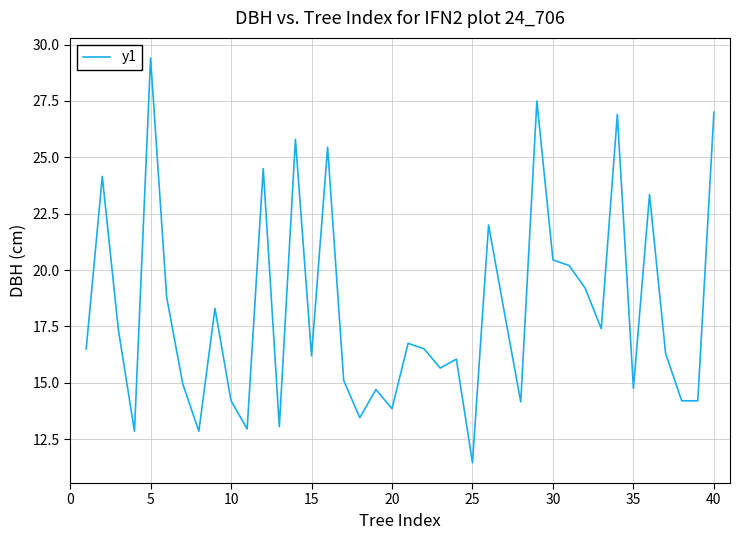

What is the greatest value displayed?

29.4